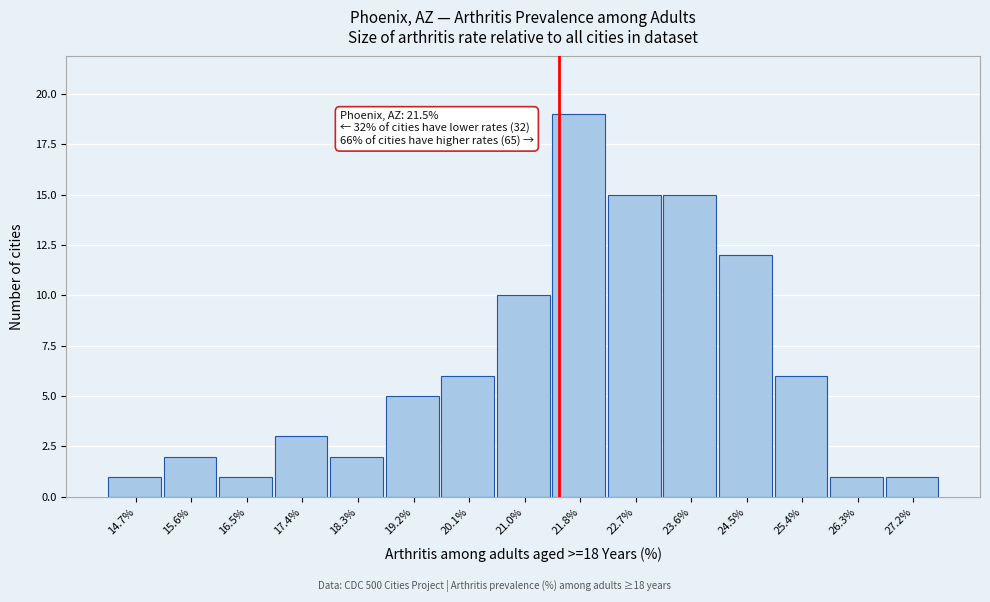

Over which range of the x-axis is the bar tallest?

21.4 to 22.3